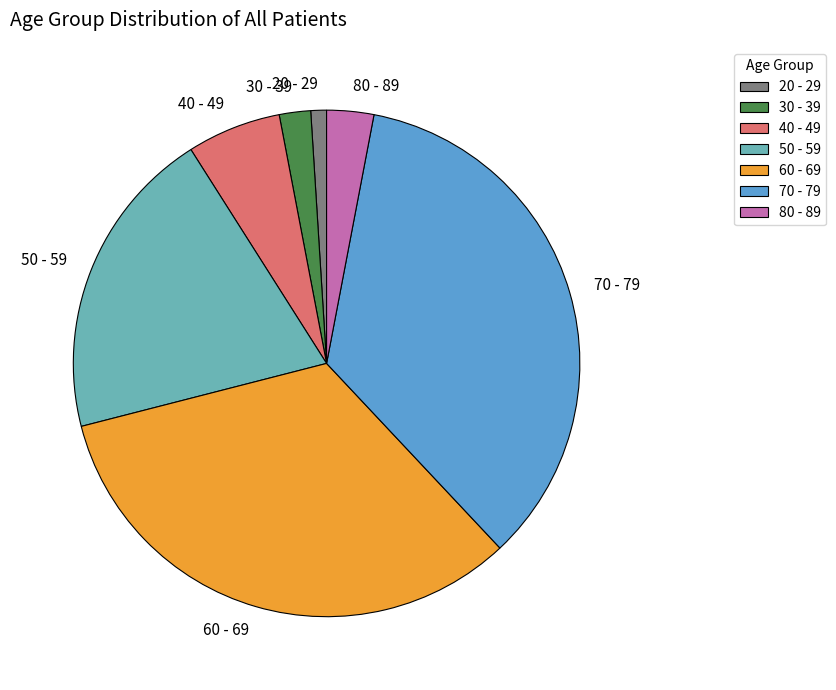

Is the sum of 20 - 29 and 70 - 79 greater than half?

No